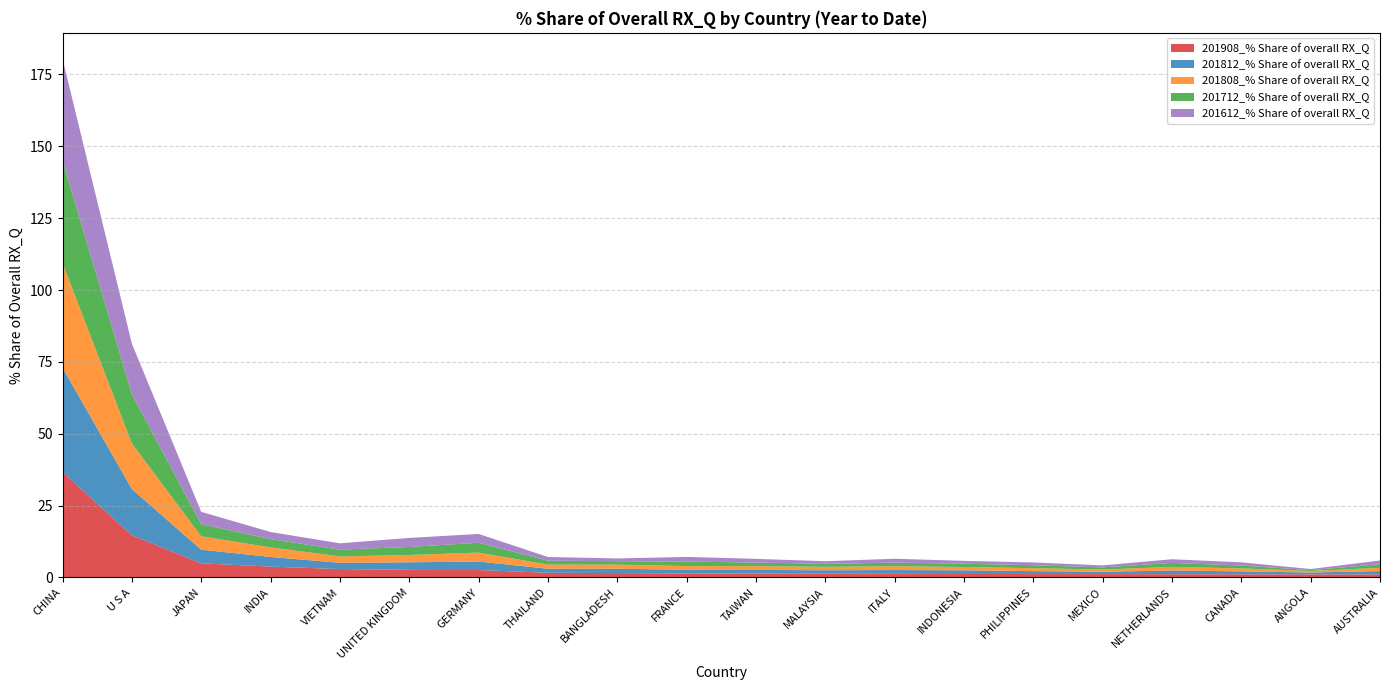

Reading left to right, transcribe all the data shown in this chart.

201908_% Share of overall RX_Q: CHINA=36.7	U S A=14.7	JAPAN=4.9	INDIA=3.8	VIETNAM=2.9	UNITED KINGDOM=2.6	GERMANY=2.6	THAILAND=1.6	BANGLADESH=1.5	FRANCE=1.4	TAIWAN=1.4	MALAYSIA=1.3	ITALY=1.3	INDONESIA=1.2	PHILIPPINES=1.2	MEXICO=1.2	NETHERLANDS=1.1	CANADA=1.1	ANGOLA=1.1	AUSTRALIA=1.1
201812_% Share of overall RX_Q: CHINA=36.3	U S A=16.1	JAPAN=4.7	INDIA=3.4	VIETNAM=2.2	UNITED KINGDOM=2.6	GERMANY=3.0	THAILAND=1.4	BANGLADESH=1.5	FRANCE=1.3	TAIWAN=1.3	MALAYSIA=1.2	ITALY=1.3	INDONESIA=1.3	PHILIPPINES=1.0	MEXICO=0.8	NETHERLANDS=1.3	CANADA=1.0	ANGOLA=0.6	AUSTRALIA=1.2
201808_% Share of overall RX_Q: CHINA=36.4	U S A=15.9	JAPAN=4.7	INDIA=3.3	VIETNAM=2.2	UNITED KINGDOM=2.5	GERMANY=3.1	THAILAND=1.4	BANGLADESH=1.4	FRANCE=1.3	TAIWAN=1.3	MALAYSIA=1.2	ITALY=1.3	INDONESIA=1.2	PHILIPPINES=1.0	MEXICO=0.8	NETHERLANDS=1.3	CANADA=1.0	ANGOLA=0.5	AUSTRALIA=1.1
201712_% Share of overall RX_Q: CHINA=35.7	U S A=17.2	JAPAN=4.2	INDIA=2.9	VIETNAM=2.4	UNITED KINGDOM=2.8	GERMANY=3.4	THAILAND=1.4	BANGLADESH=1.2	FRANCE=1.6	TAIWAN=1.2	MALAYSIA=1.0	ITALY=1.3	INDONESIA=1.1	PHILIPPINES=1.0	MEXICO=0.8	NETHERLANDS=1.4	CANADA=1.0	ANGOLA=0.3	AUSTRALIA=1.3
201612_% Share of overall RX_Q: CHINA=35.4	U S A=17.6	JAPAN=4.3	INDIA=2.5	VIETNAM=2.2	UNITED KINGDOM=3.1	GERMANY=3.1	THAILAND=1.3	BANGLADESH=1.0	FRANCE=1.6	TAIWAN=1.3	MALAYSIA=0.9	ITALY=1.3	INDONESIA=1.0	PHILIPPINES=1.0	MEXICO=0.7	NETHERLANDS=1.3	CANADA=1.1	ANGOLA=0.4	AUSTRALIA=1.3